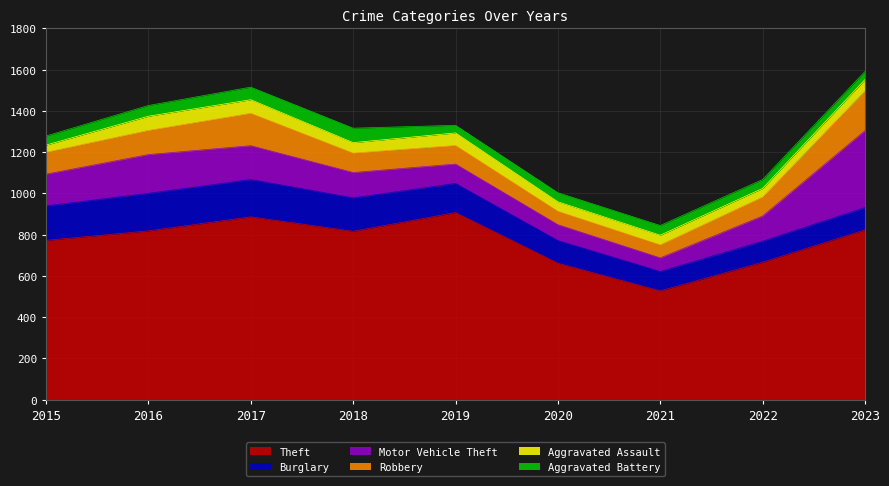

What is the difference between the second highest and minimum values in the Theft series?

359